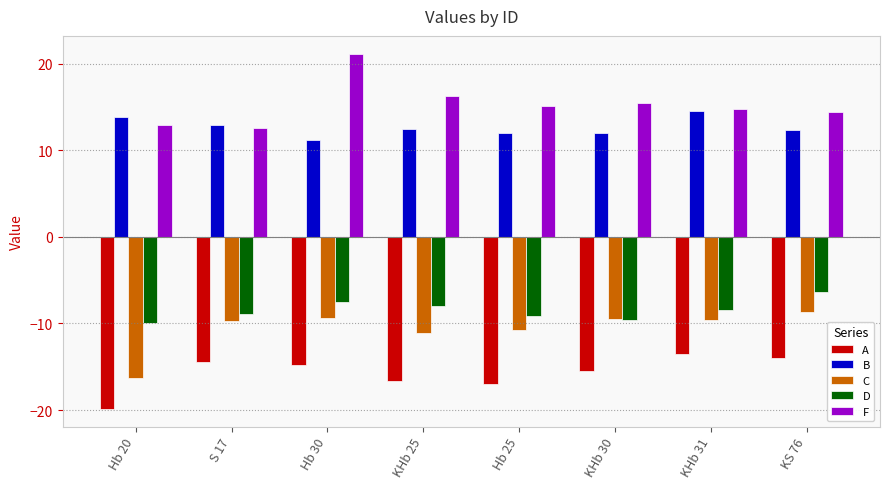

What is the value of the D bar at the 5th from the left?

-9.1